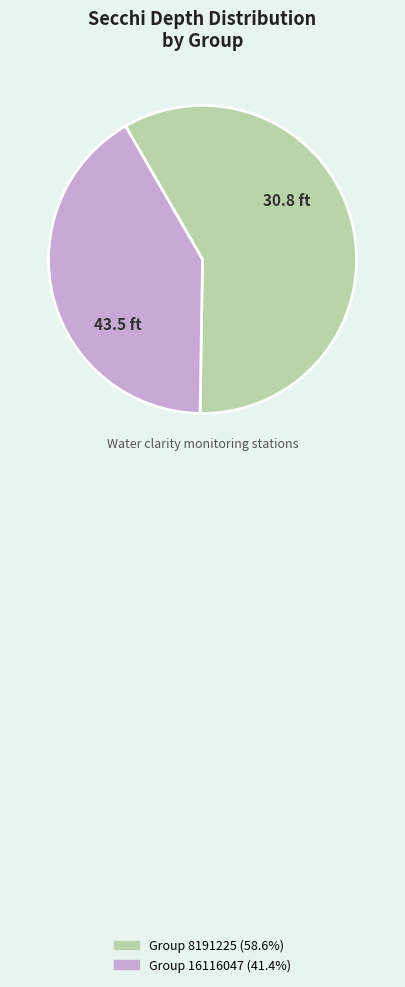

Does any single category account for the majority?

Yes